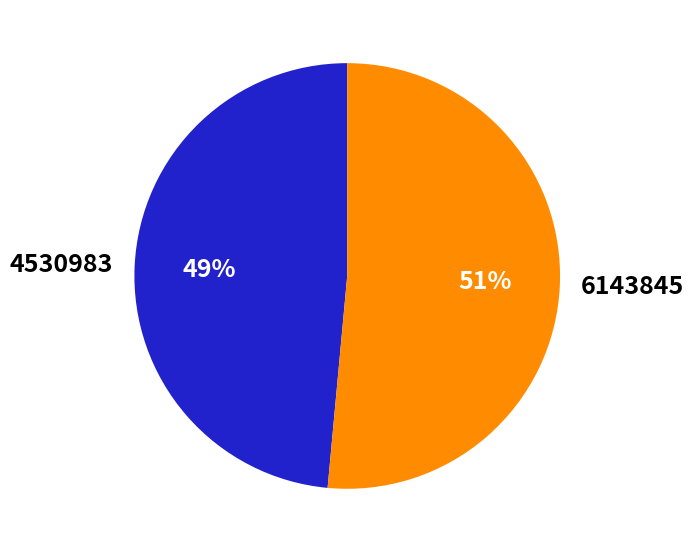

Which category has the biggest portion of the pie?

6143845